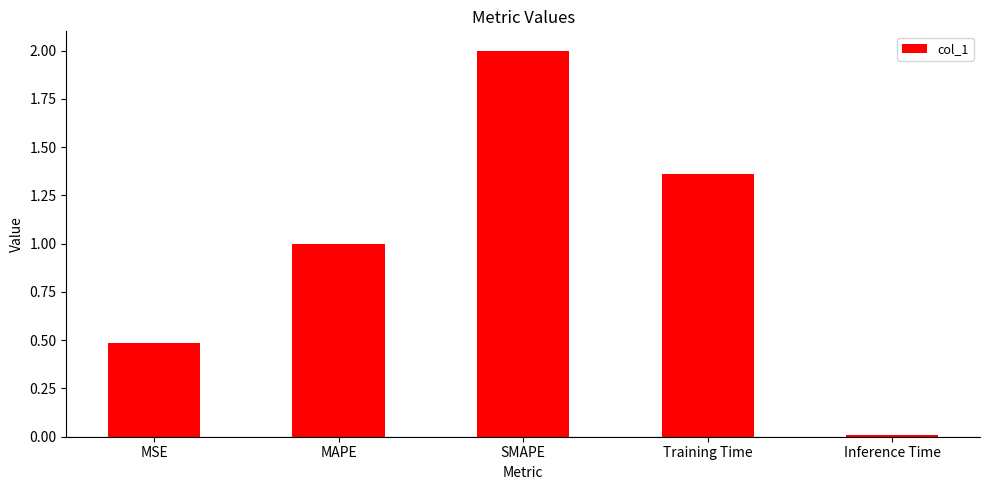

Is it true that the value at SMAPE is 2.0?

True